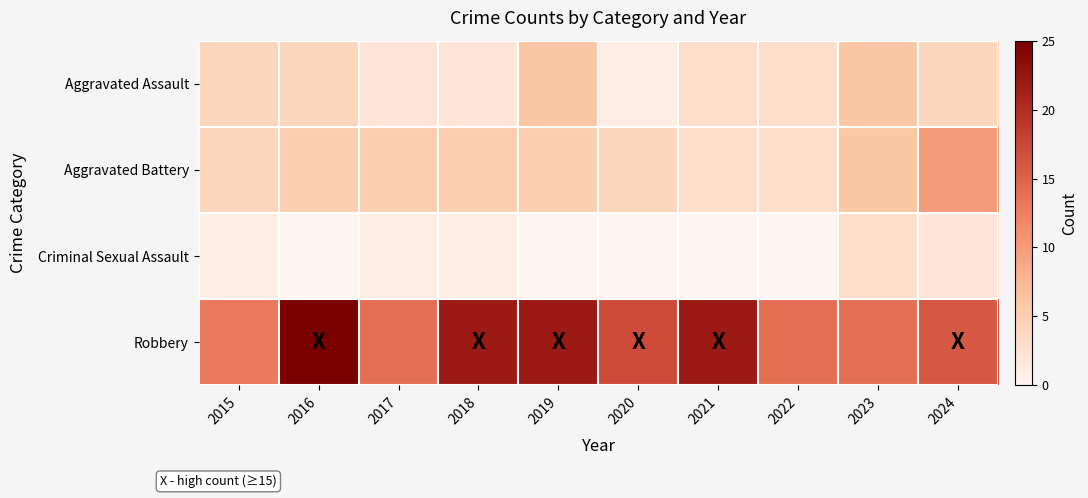

Reading left to right, what are all the values shown in this chart?

Aggravated Assault: 2015=4	2016=4	2017=2	2018=2	2019=6	2020=1	2021=3	2022=3	2023=6	2024=4
Aggravated Battery: 2015=4	2016=5	2017=5	2018=5	2019=5	2020=4	2021=3	2022=3	2023=6	2024=10
Criminal Sexual Assault: 2015=1	2016=0	2017=1	2018=1	2019=0	2020=0	2021=0	2022=0	2023=3	2024=2
Robbery: 2015=13	2016=25	2017=14	2018=22	2019=22	2020=17	2021=22	2022=14	2023=14	2024=16